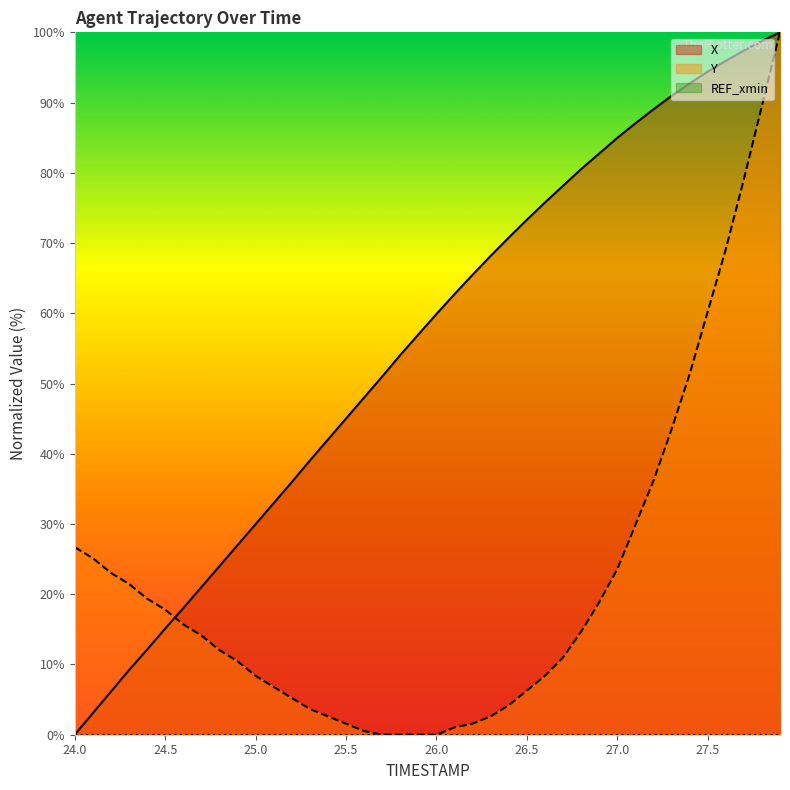

Where does the X series first go above 59?

26.0